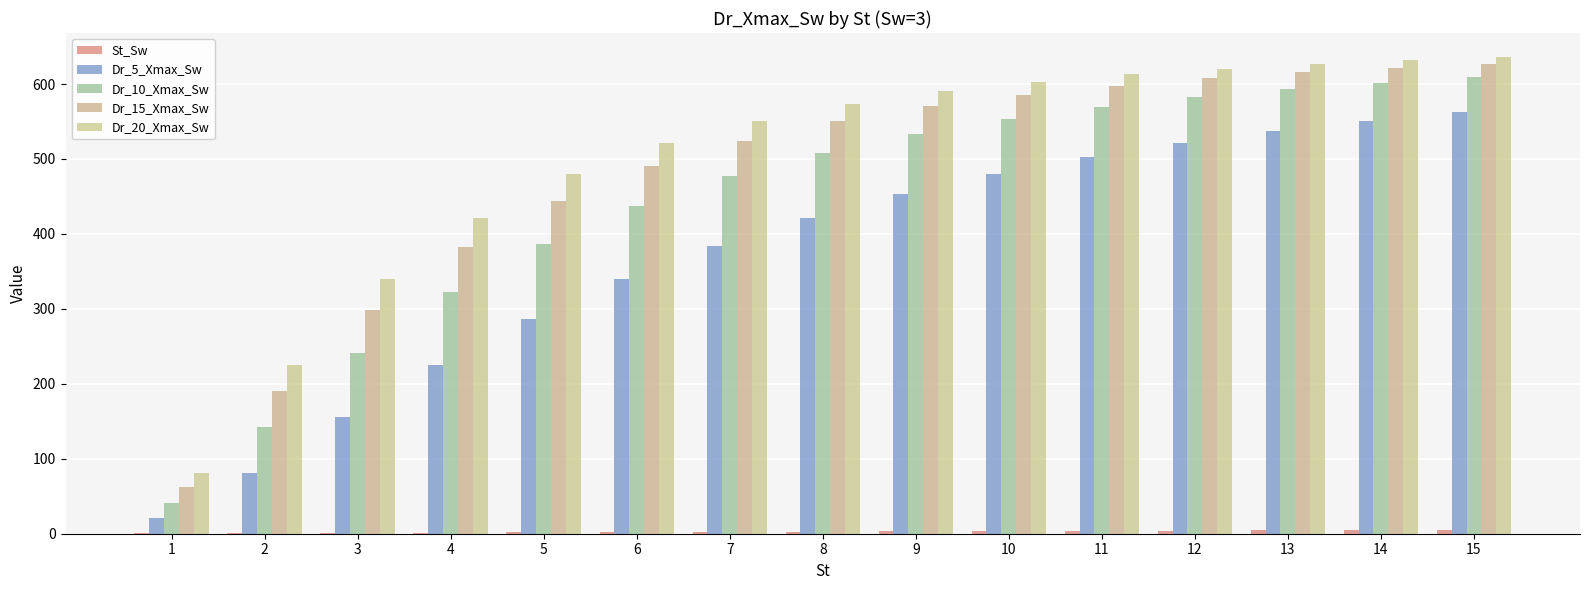

Where does the Dr_10_Xmax_Sw series first go above 508?

8